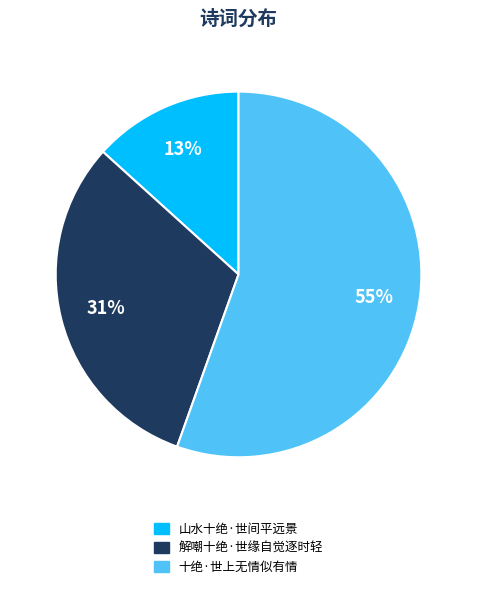

To the nearest percent, what percentage of the pie is 解嘲十绝·世缘自觉逐时轻?

31%